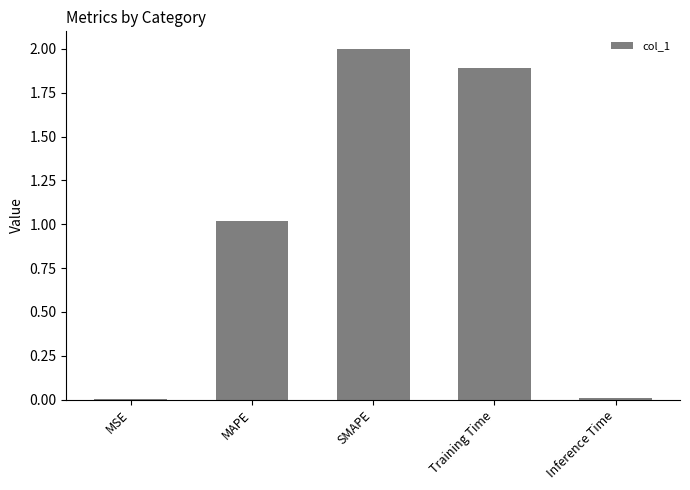

Where is the data nearest to the value 1?

MAPE